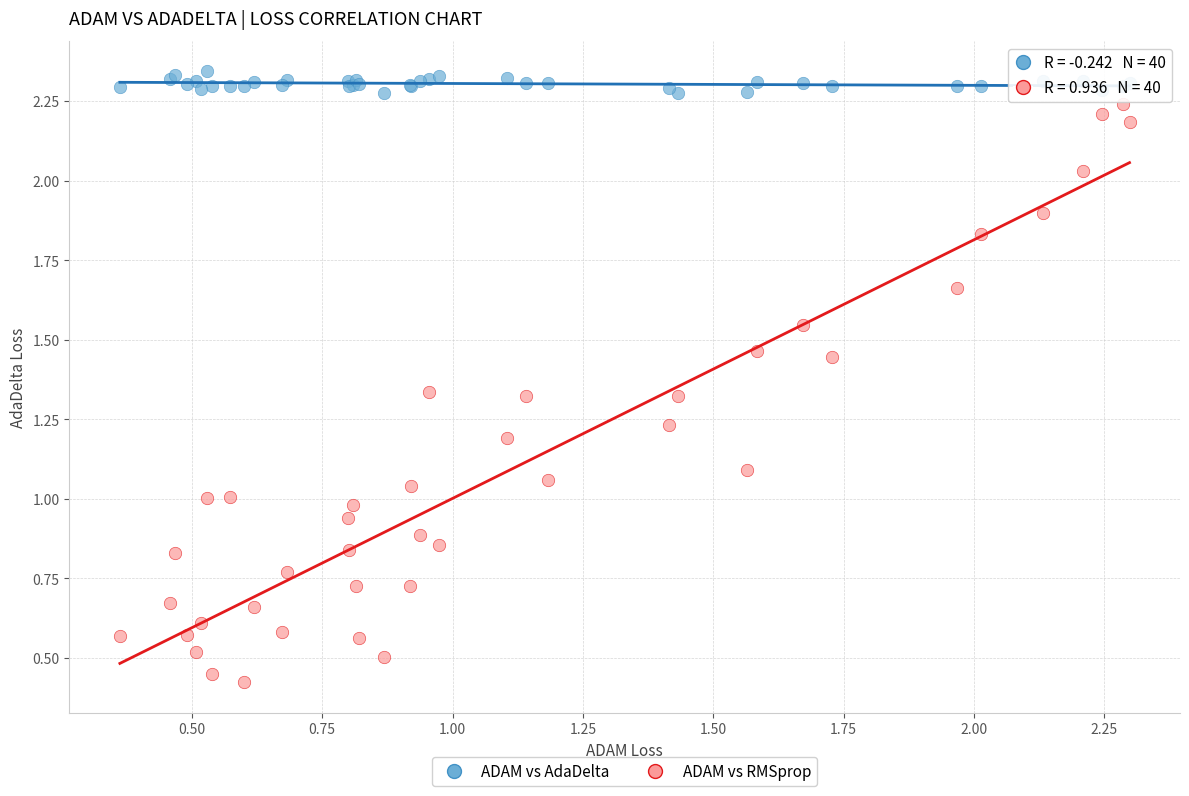

Which series has the widest spread of Y values?

ADAM vs RMSprop